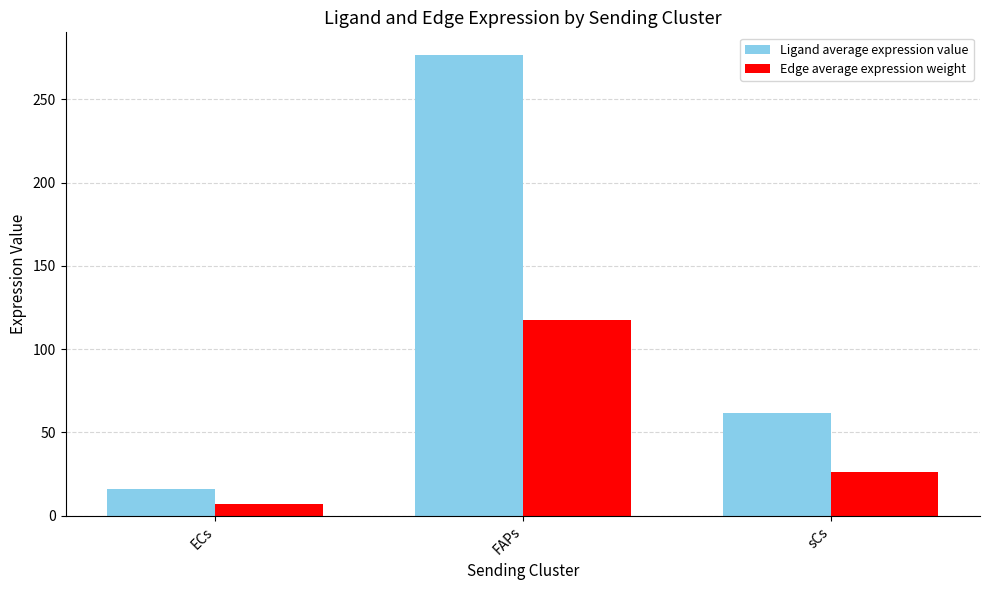

Is it true that Ligand average expression value equals 61.9 at sCs?

True